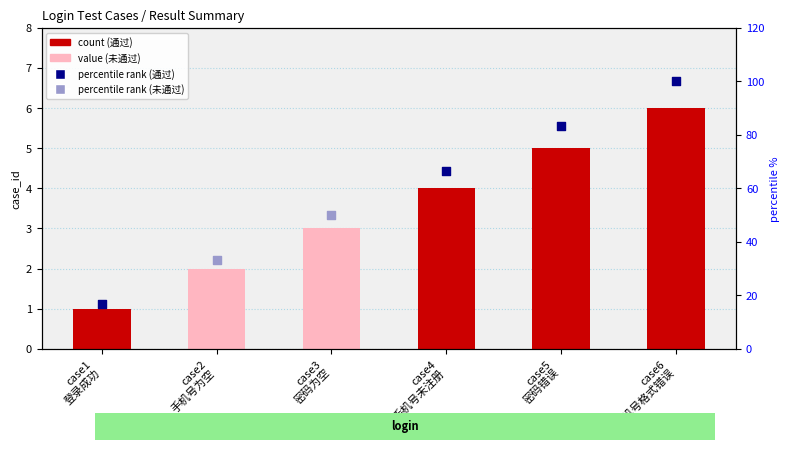

What is the change in value from case1 登录成功 to case6 手机号格式错误?

+83.3